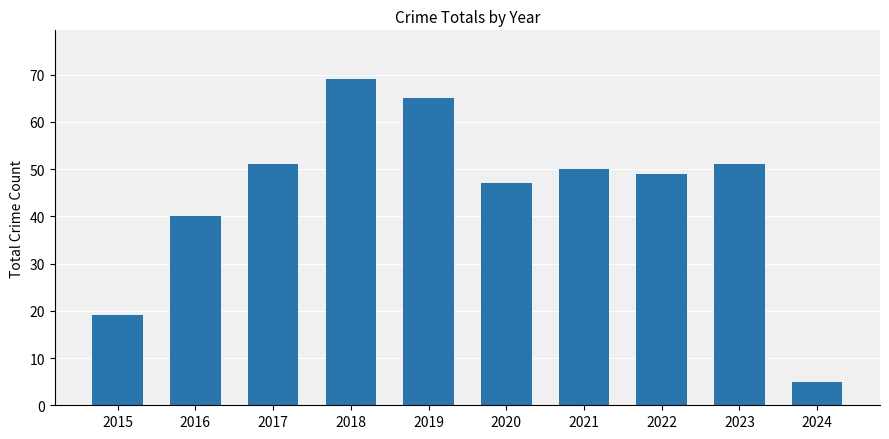

How many categories are shown in the chart?

10